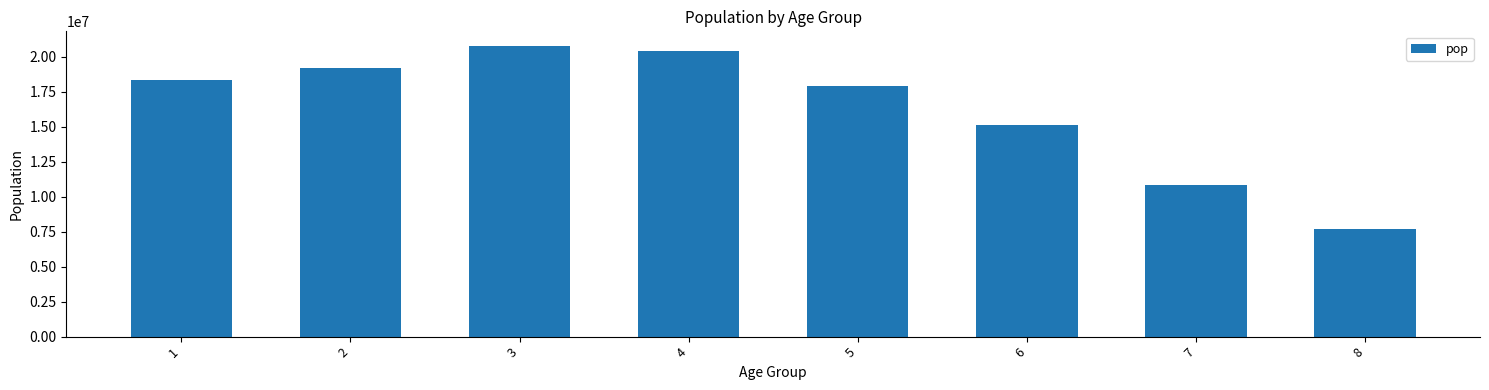

What is the maximum value shown in the chart?

20783927